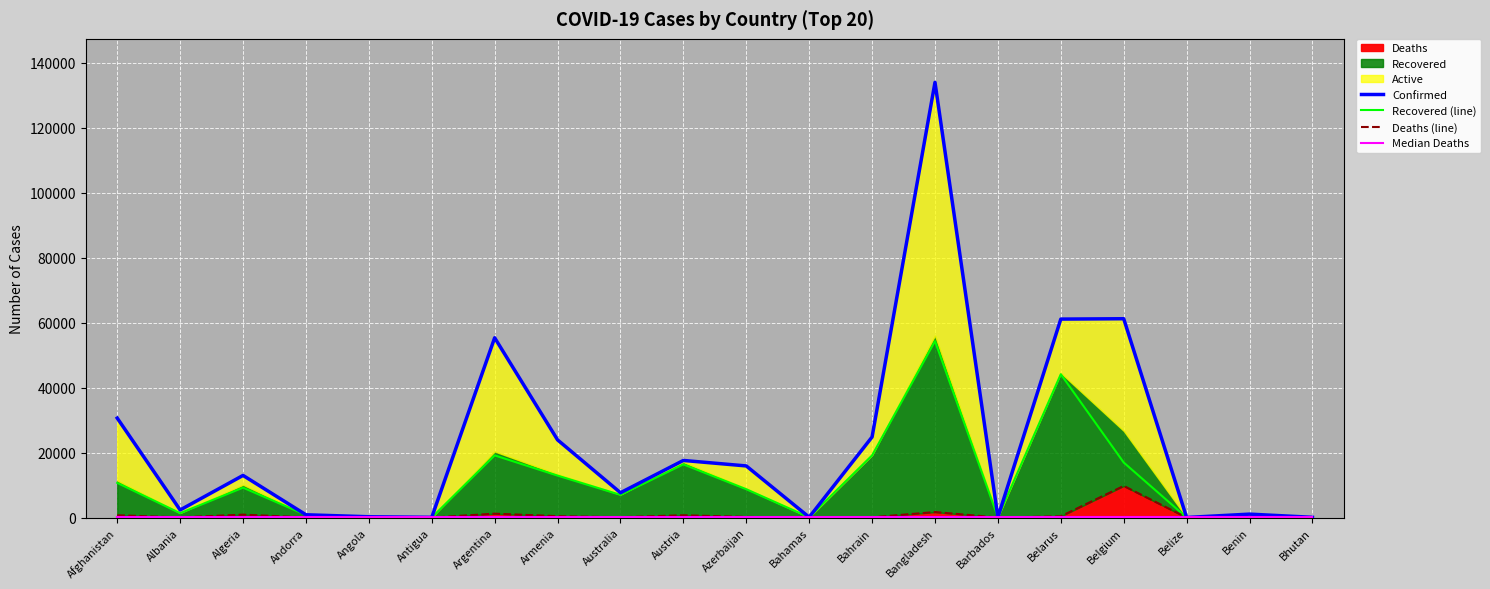

Reading left to right, what are all the values shown in this chart?

Confirmed: 30616	2330	12968	855	244	65	55343	23909	7641	17580	15890	104	24805	133978	97	61095	61209	24	1053	75
Recovered (line): 10674	1346	9202	799	81	22	19143	12911	6979	16371	8719	84	19137	54318	90	44126	16941	18	292	38
Deaths (line): 703	53	892	52	10	3	1192	421	104	700	193	11	78	1695	7	377	9732	2	14	0
Median Deaths: 91	91	91	91	91	91	91	91	91	91	91	91	91	91	91	91	91	91	91	91